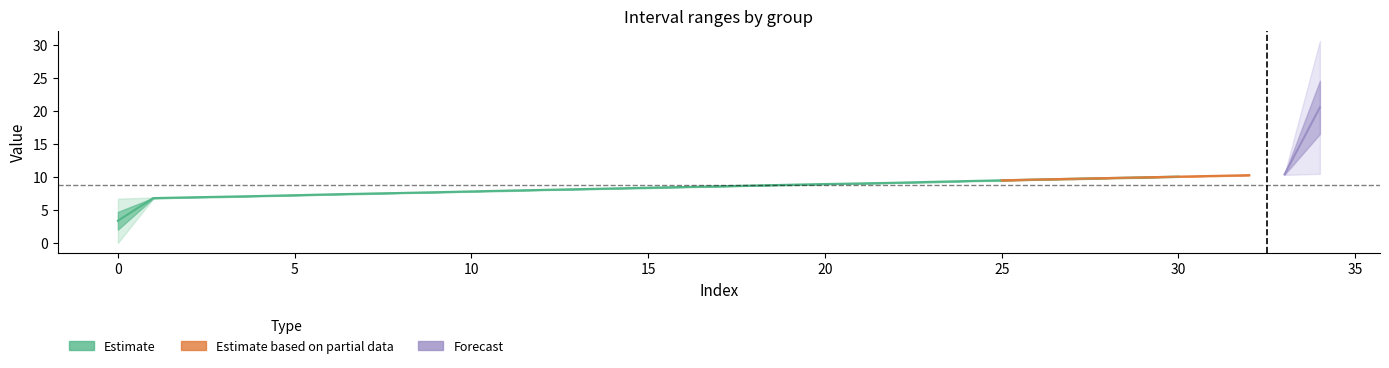

True or false: col_0 has more than 2 interior local peaks.

False